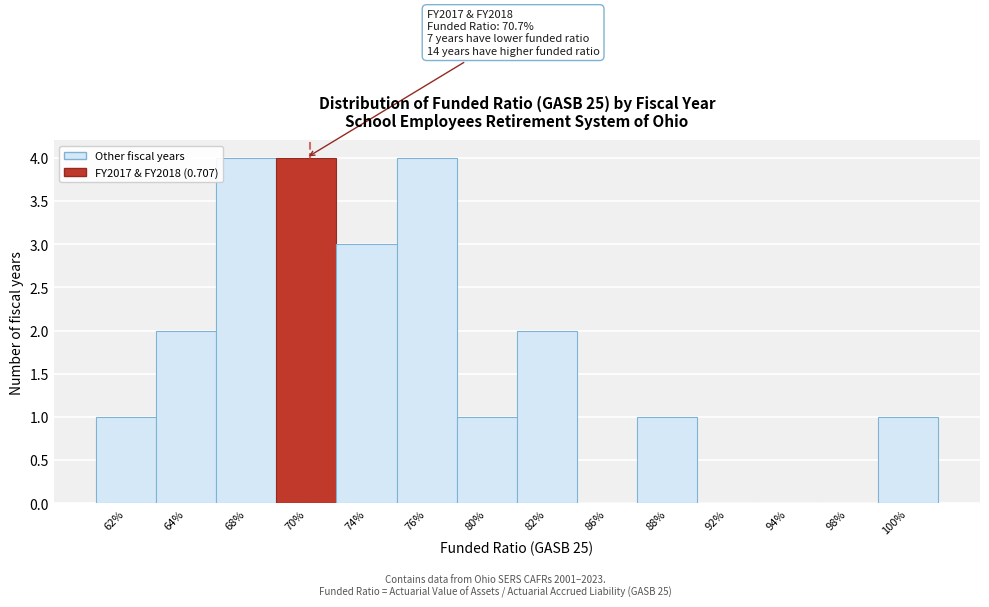

True or false: the data shows 2 at 98%.

False